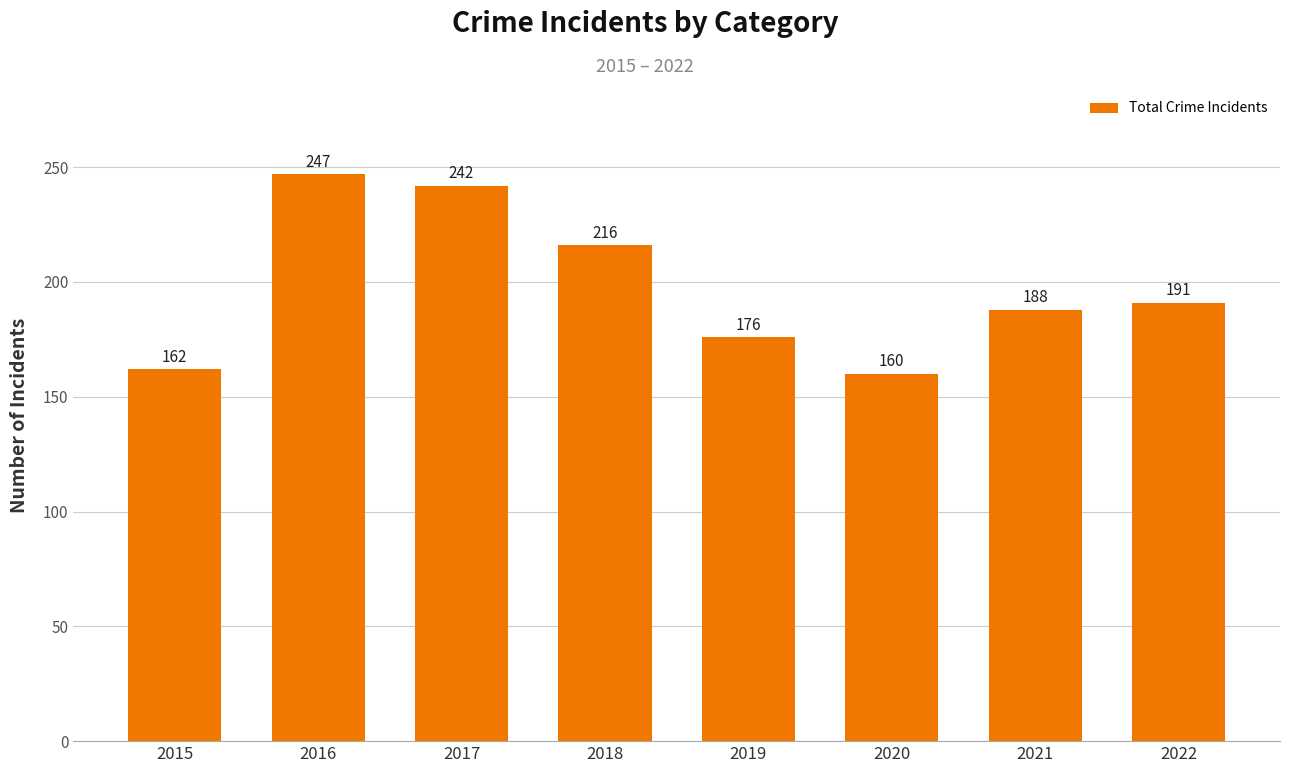

Does the chart contain stacked bars?

No